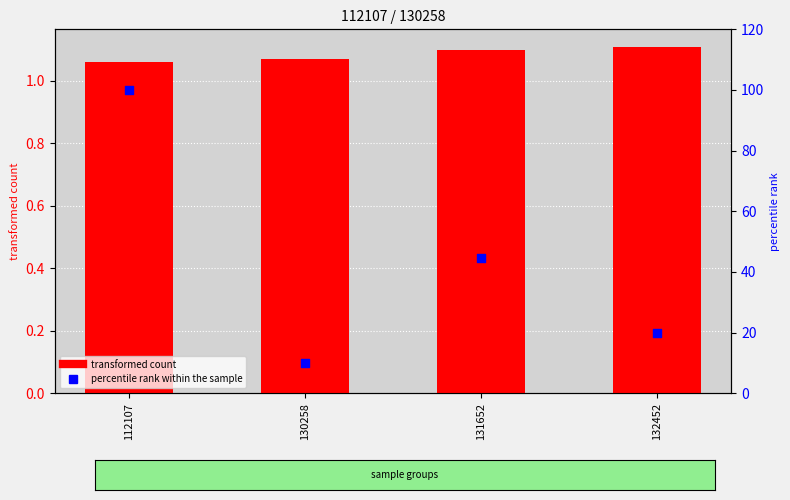

Which series has the widest spread of Y values?

percentile rank within the sample